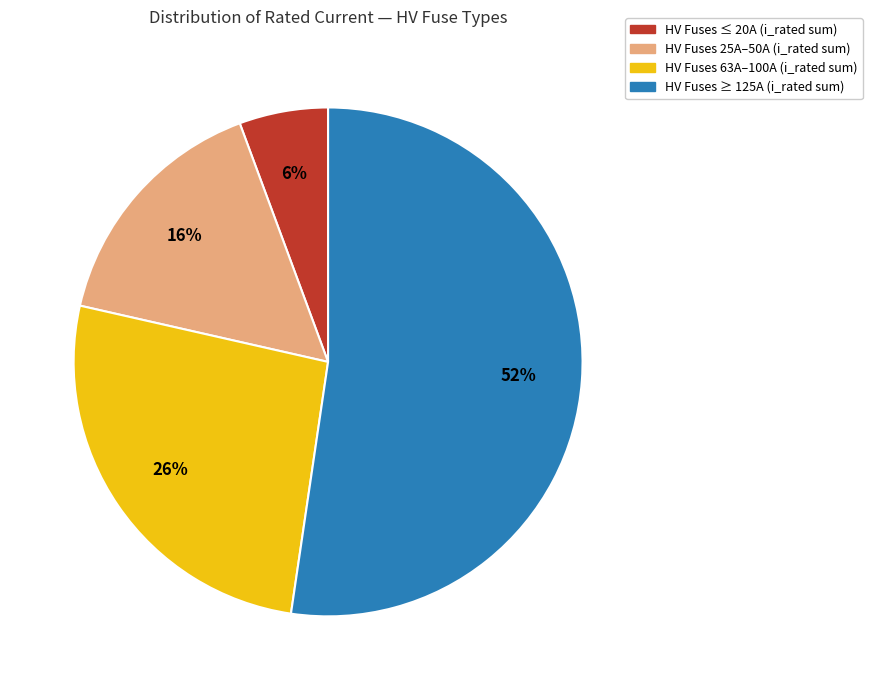

Is there any slice that represents more than half of the pie?

Yes